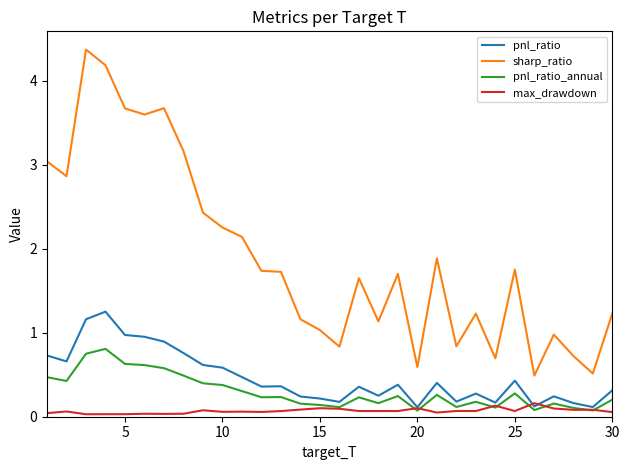

What is the highest value of the sharp_ratio series?

4.4